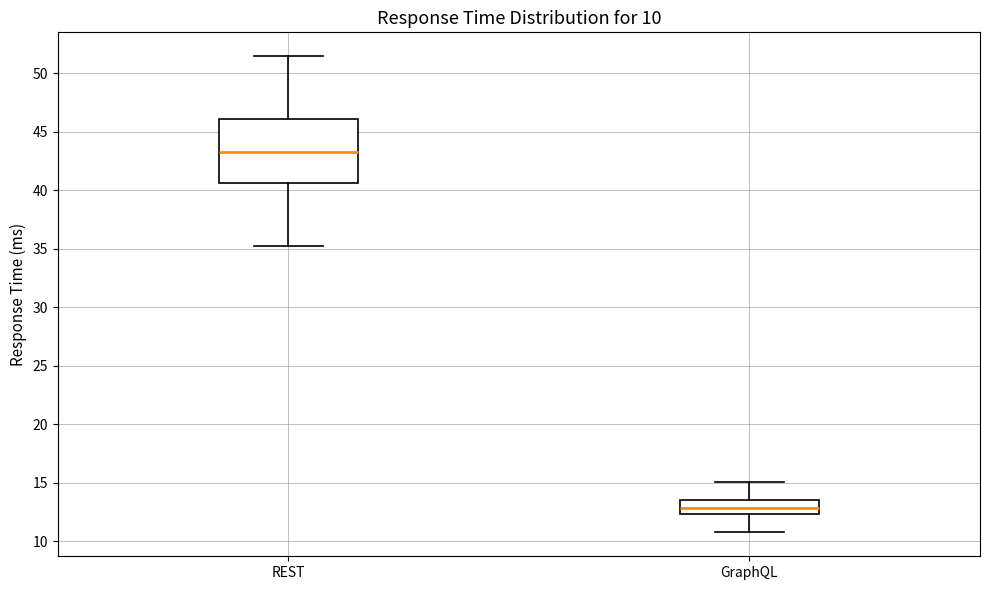

Which box's median line is the lowest?

GraphQL